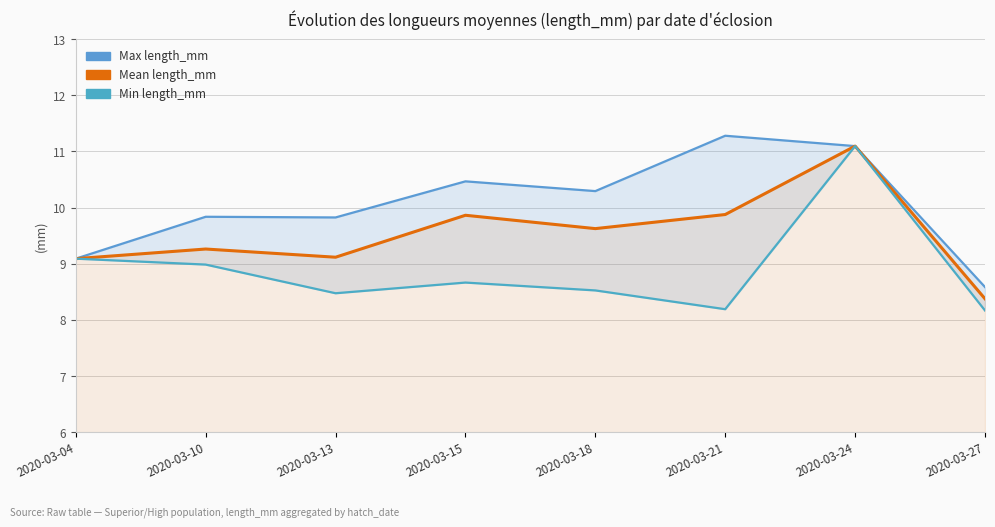

What is the difference between the highest and lowest values at 2020-03-10?

0.9